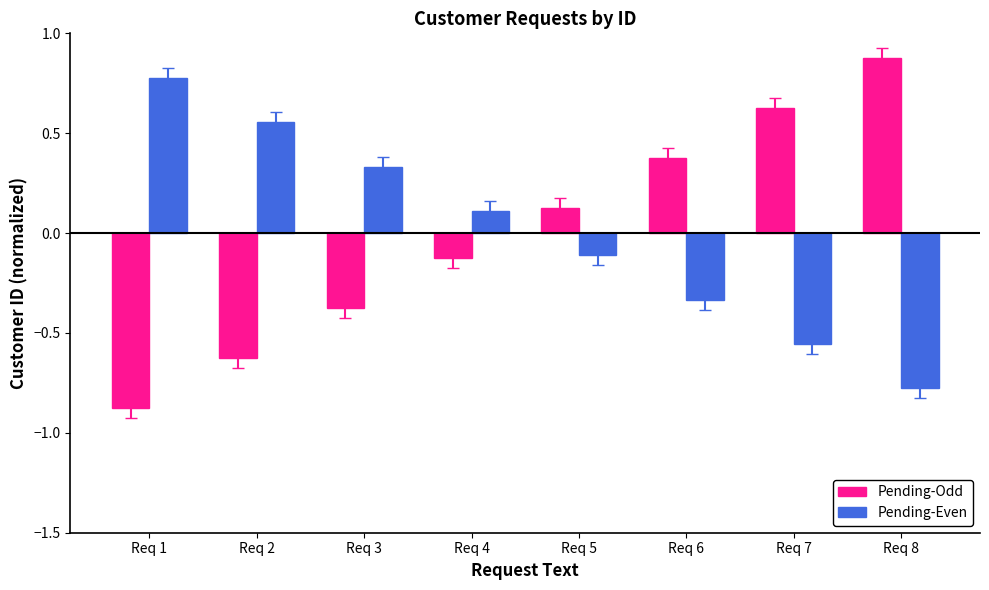

What is the difference between the highest and lowest values at Req 1?

1.7